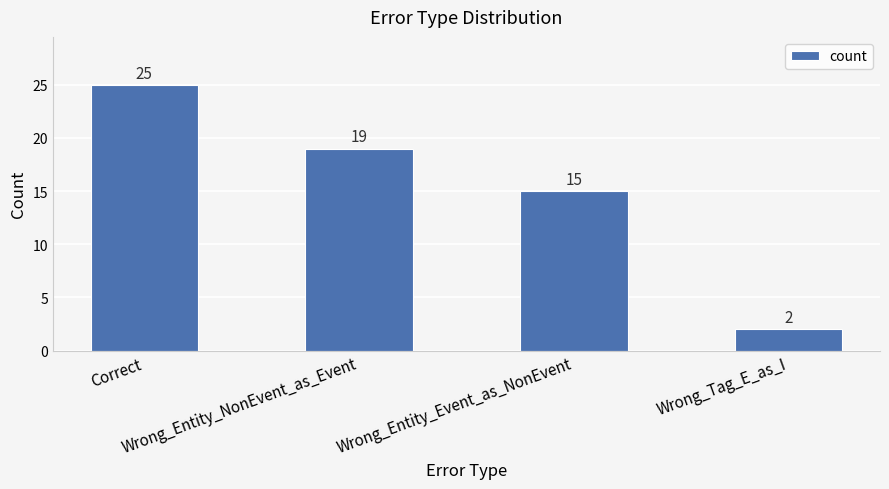

Reading right to left, what are all the values shown in this chart?

2	15	19	25